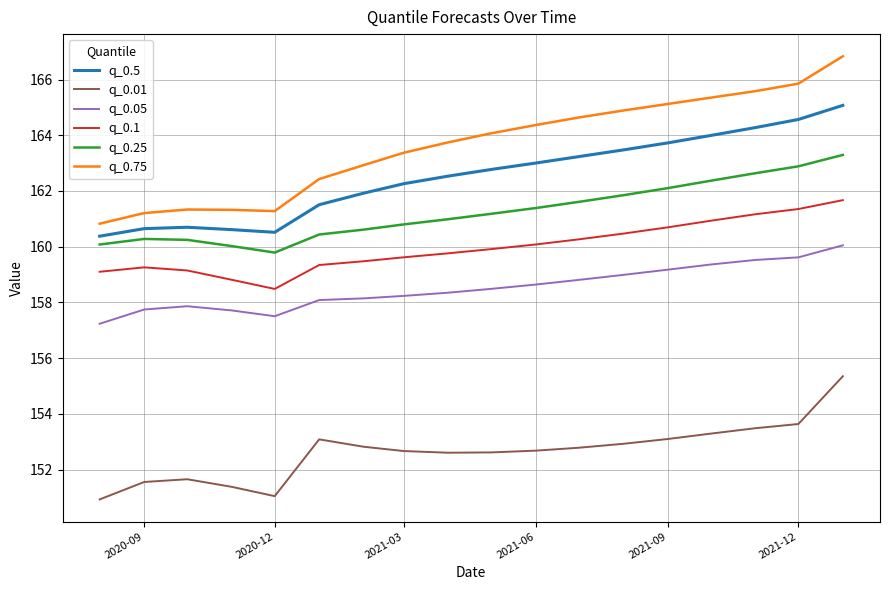

True or false: q_0.5 and q_0.1 intersect in this chart.

False